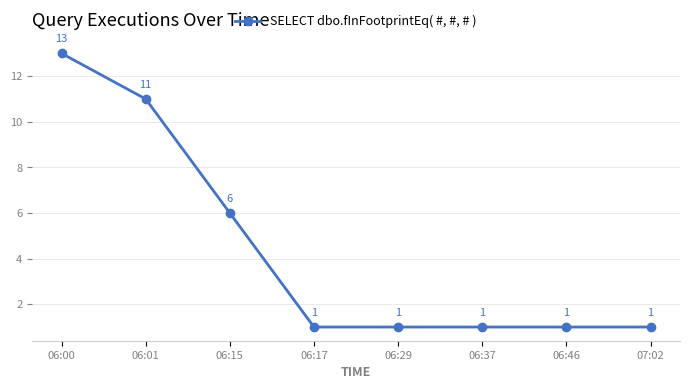

Does the chart display data point markers on the line(s)?

Yes